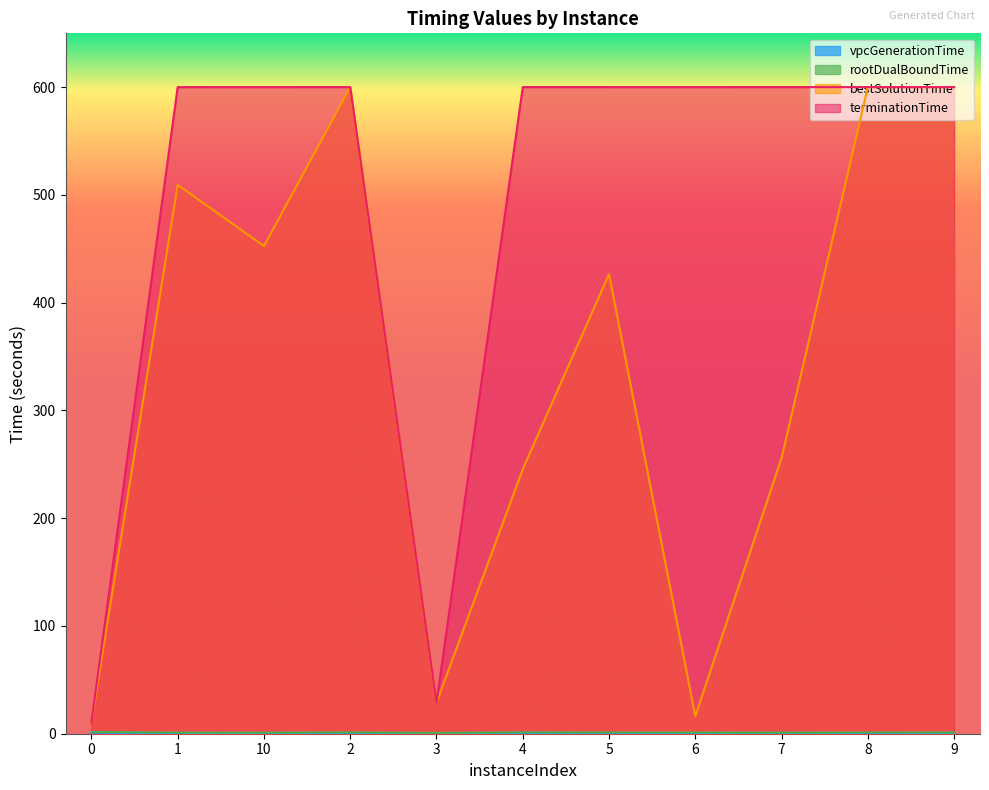

True or false: rootDualBoundTime and vpcGenerationTime cross at least once.

False